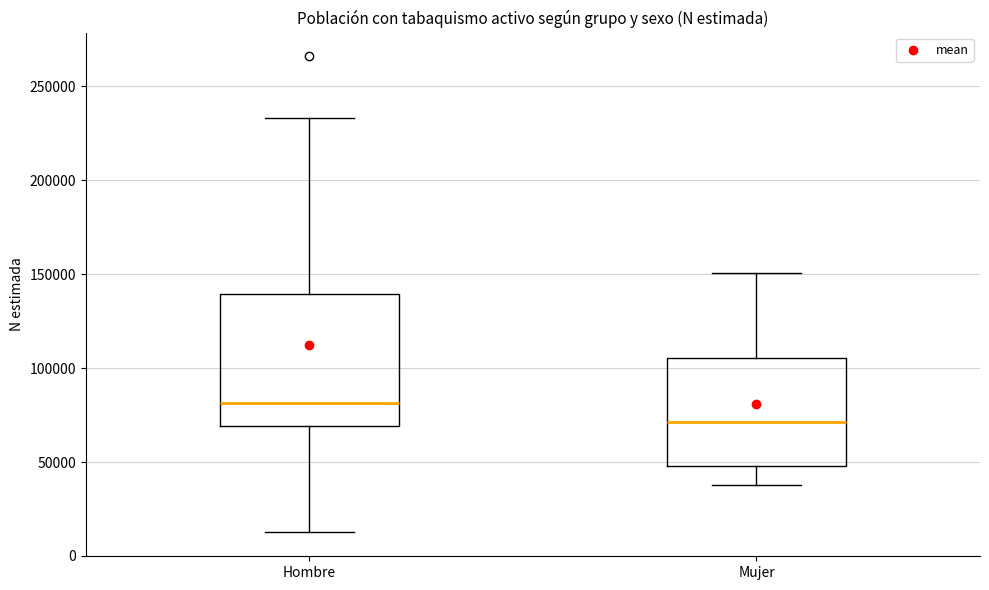

Reading left to right, read every box against the y-axis: the position of its median line, the range the box covers, and the ends of its whiskers. The values are not printed on the chart, so give them approximately, as read against the axis.

Hombre: median 80000, box 70000 to 140000, whiskers 10000 to 235000
Mujer: median 70000, box 50000 to 105000, whiskers 40000 to 150000